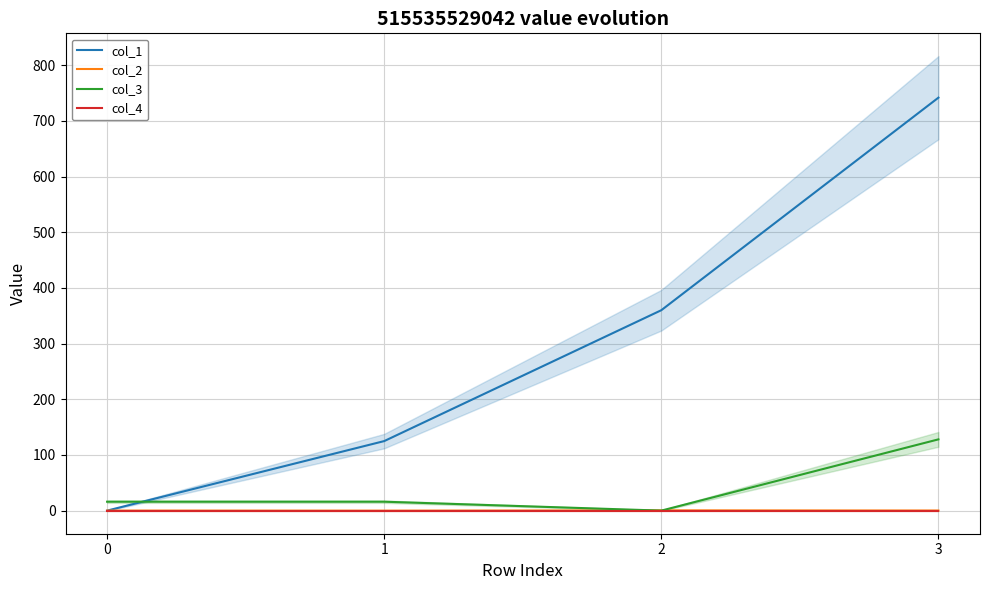

What is the spread (max minus min) of values at 0?

16.0